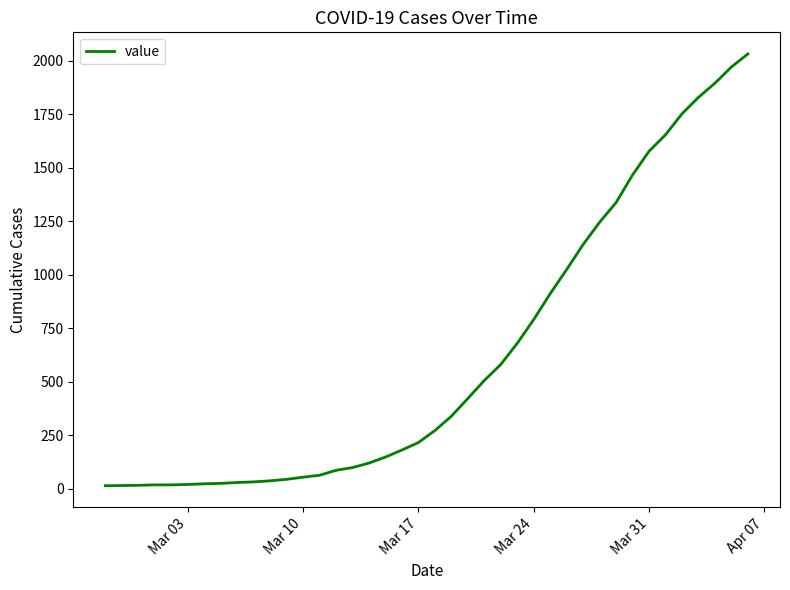

How many values are below 271?

20